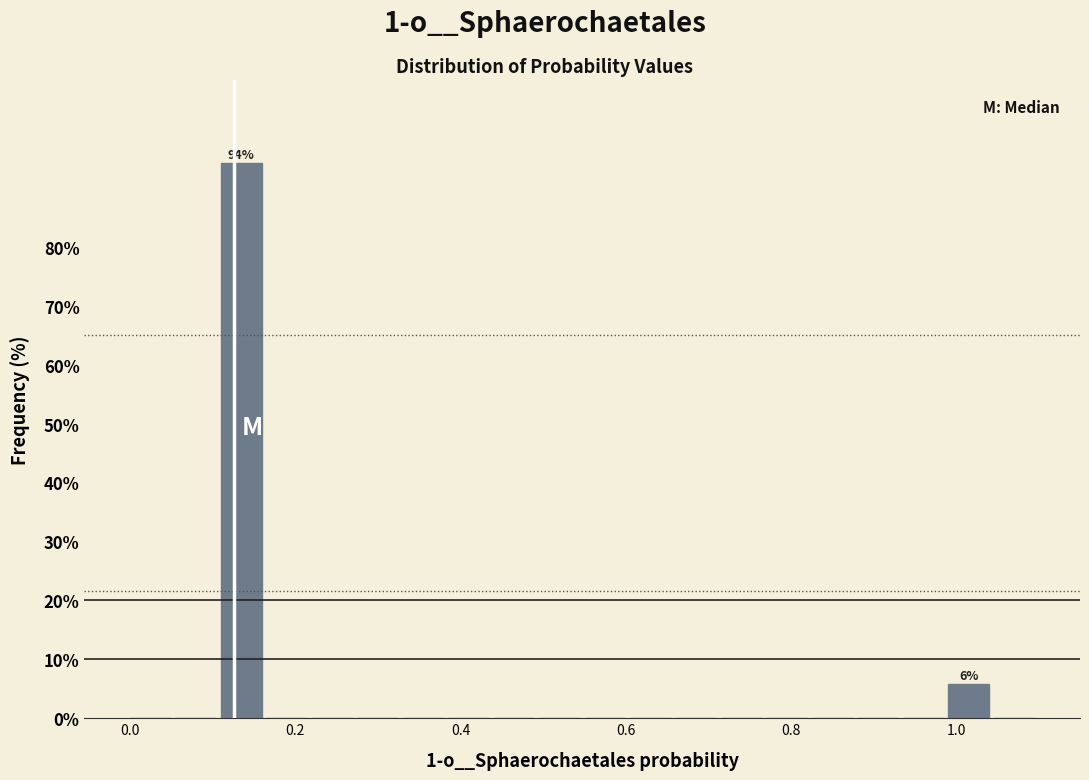

Read against the x-axis, roughly where is the centre of the tallest bar?

0.14